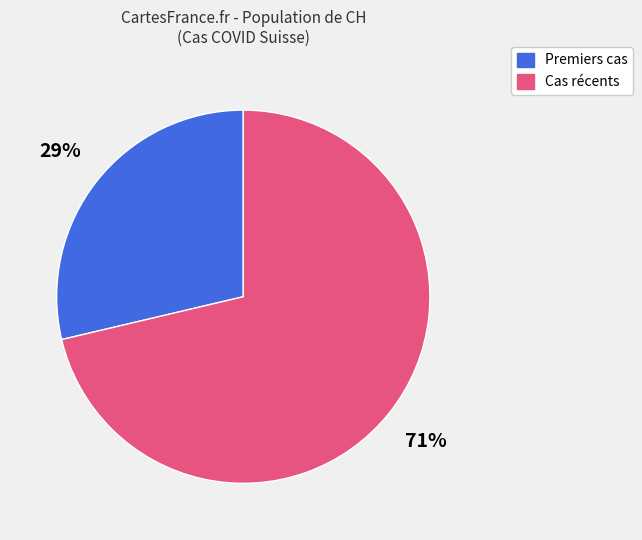

To the nearest percent, what is the average slice percentage?

50%